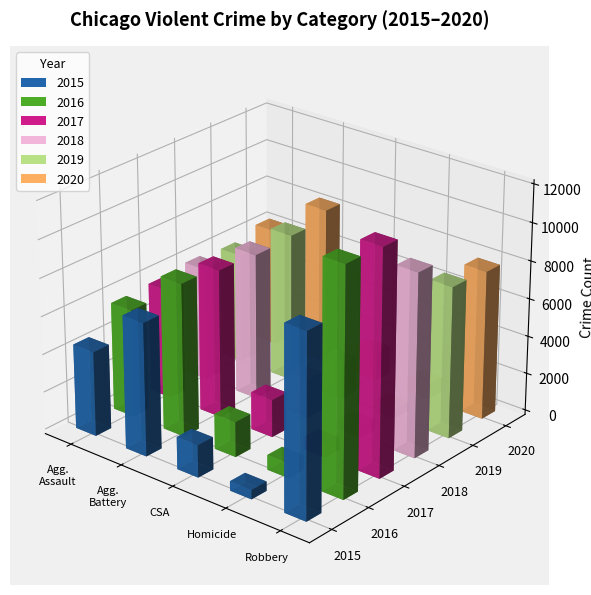

True or false: 2018 has a value of 4633 at Robbery.

False